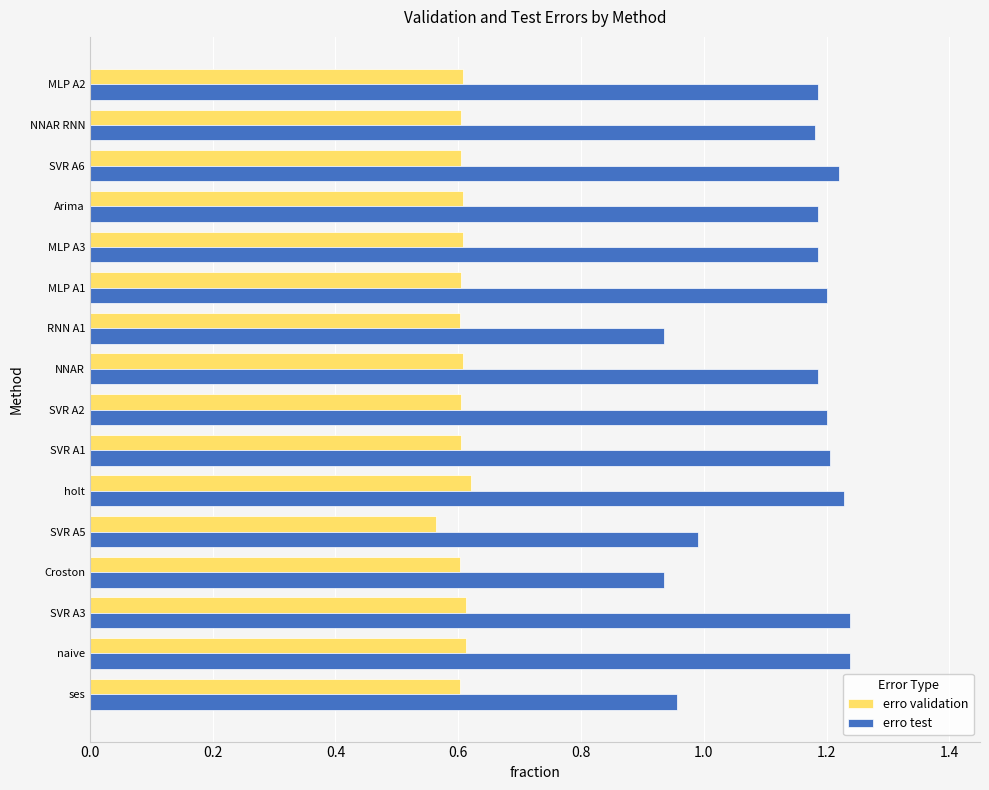

Which series has the largest total across all categories?

erro test